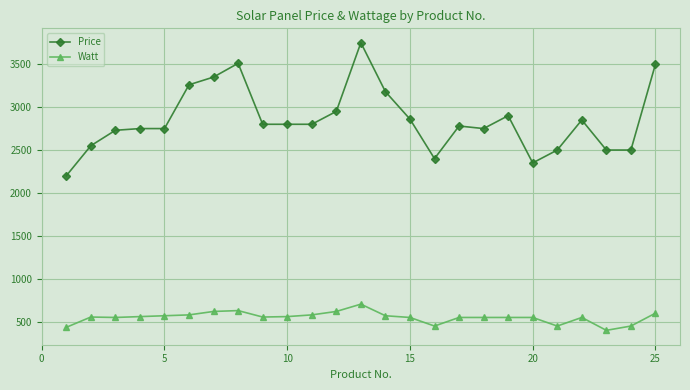

What is the difference between the maximum and minimum values in the Price series?

1550